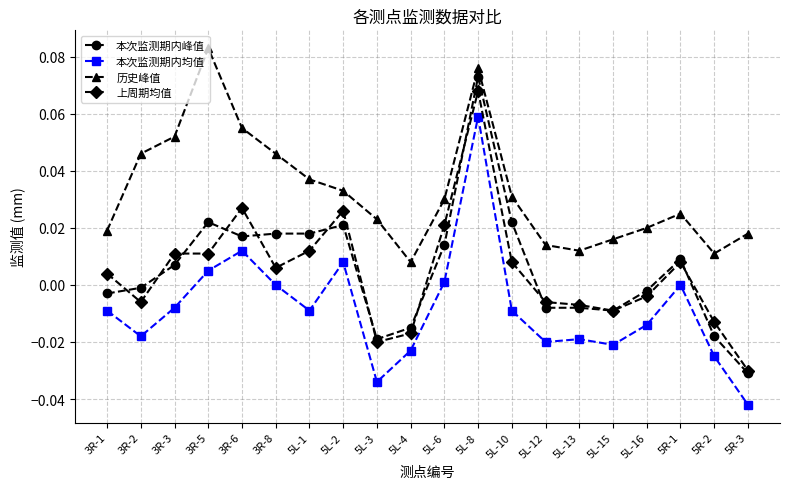

Where is the first local minimum for 历史峰值?

5L-4